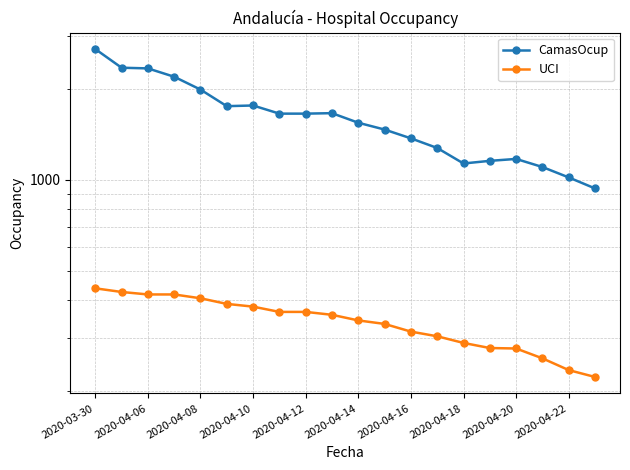

At how many categories does at least one series exceed 2260?

3